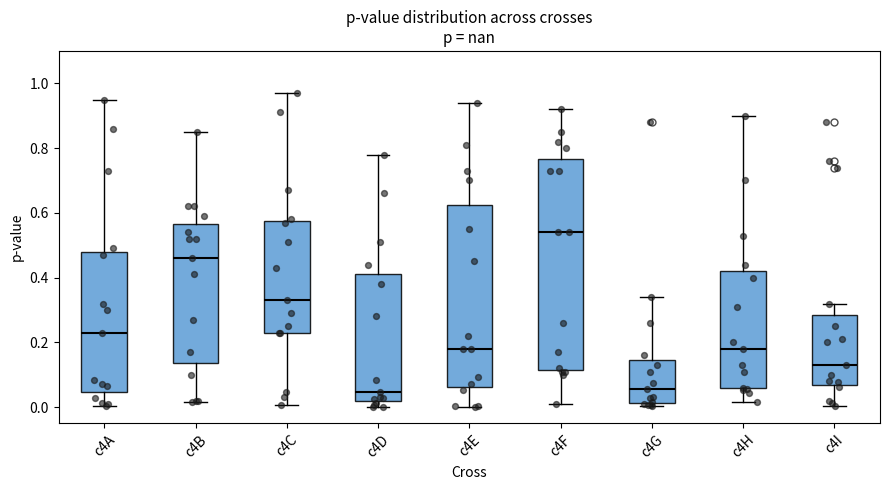

Reading left to right, transcribe this box plot: for each box, give where its median line is, the range the box spans, and where its two whiskers end, as read against the y-axis. The values are not printed on the chart, so give them approximately, as read against the axis.

c4A: median 0.24, box 0.04 to 0.48, whiskers 0.00 to 0.96
c4B: median 0.46, box 0.14 to 0.56, whiskers 0.02 to 0.86
c4C: median 0.34, box 0.24 to 0.58, whiskers 0.00 to 0.98
c4D: median 0.04, box 0.02 to 0.42, whiskers 0.00 to 0.78
c4E: median 0.18, box 0.06 to 0.62, whiskers 0.00 to 0.94
c4F: median 0.54, box 0.12 to 0.76, whiskers 0.02 to 0.92
c4G: median 0.06, box 0.02 to 0.14, whiskers 0.00 to 0.34
c4H: median 0.18, box 0.06 to 0.42, whiskers 0.02 to 0.90
c4I: median 0.14, box 0.06 to 0.28, whiskers 0.00 to 0.32